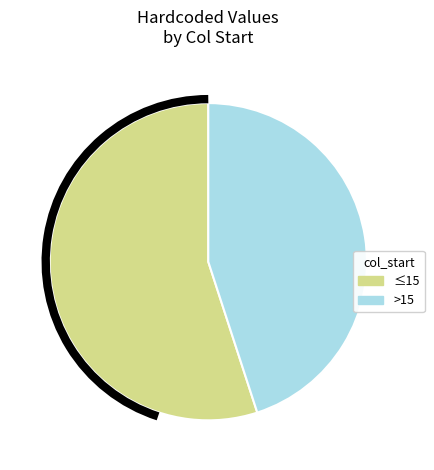

Does any single category account for the majority?

Yes